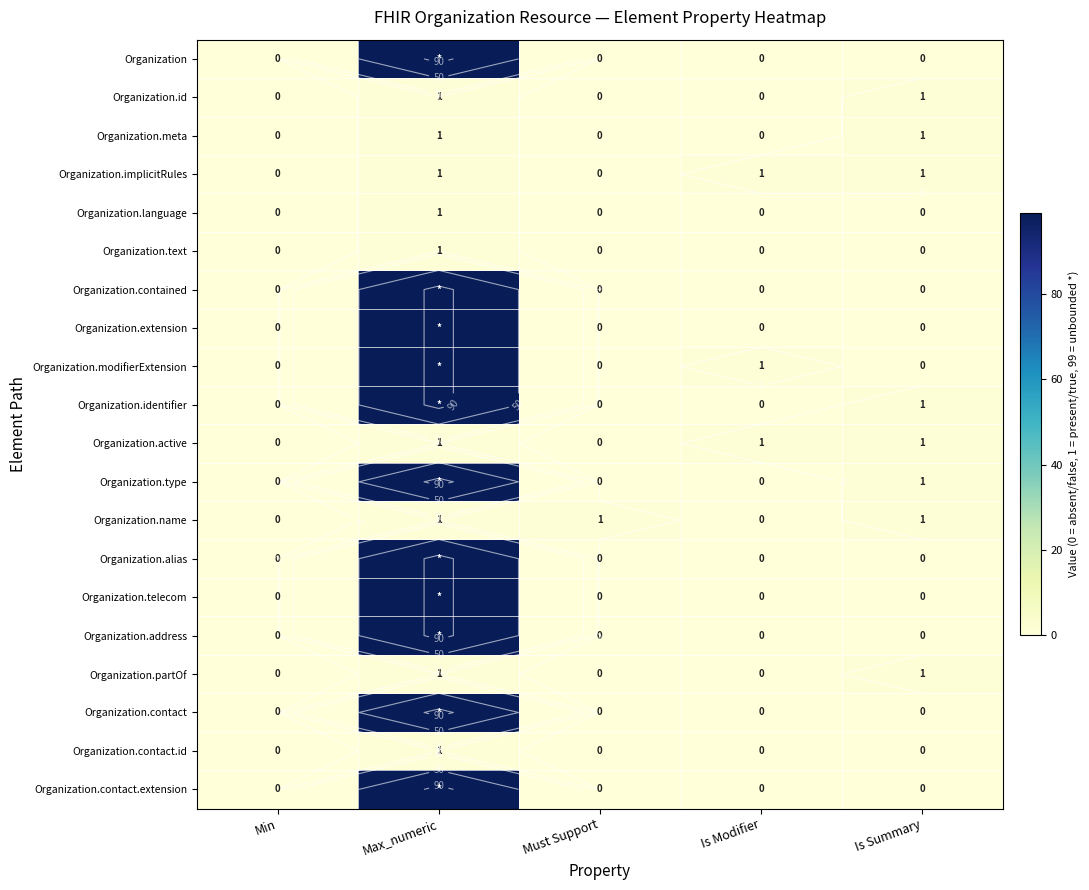

Which series has the largest total across all categories?

Organization.modifierExtension